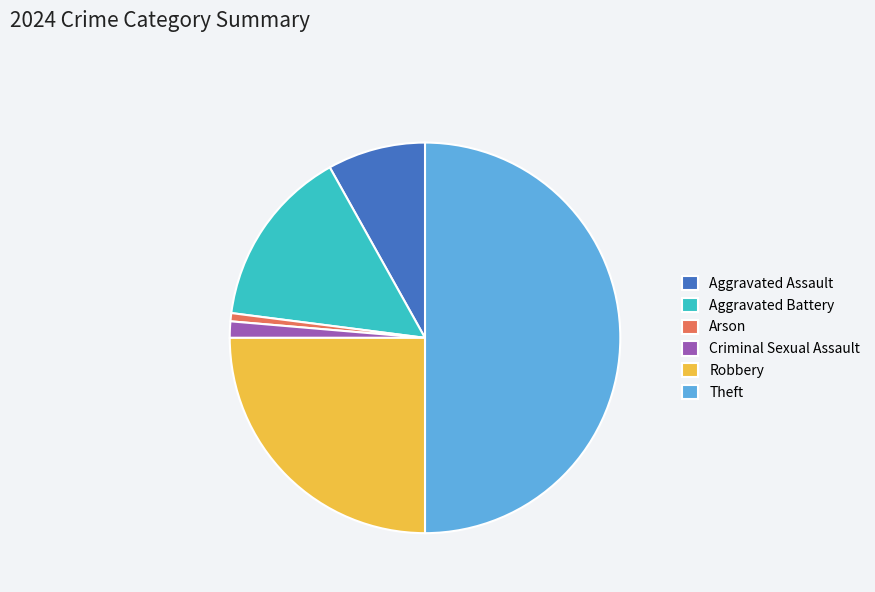

Rank the categories by value from highest to lowest.

Theft, Robbery, Aggravated Battery, Aggravated Assault, Criminal Sexual Assault, Arson